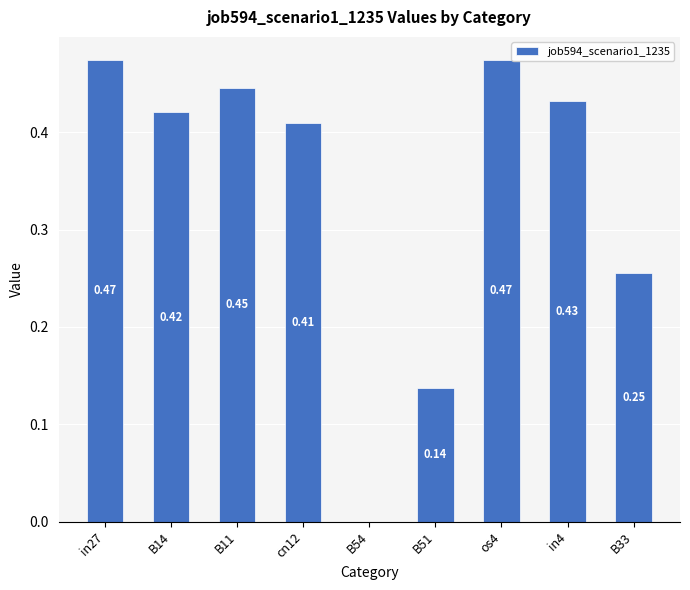

Are the bars grouped side by side (vs. stacked)?

No